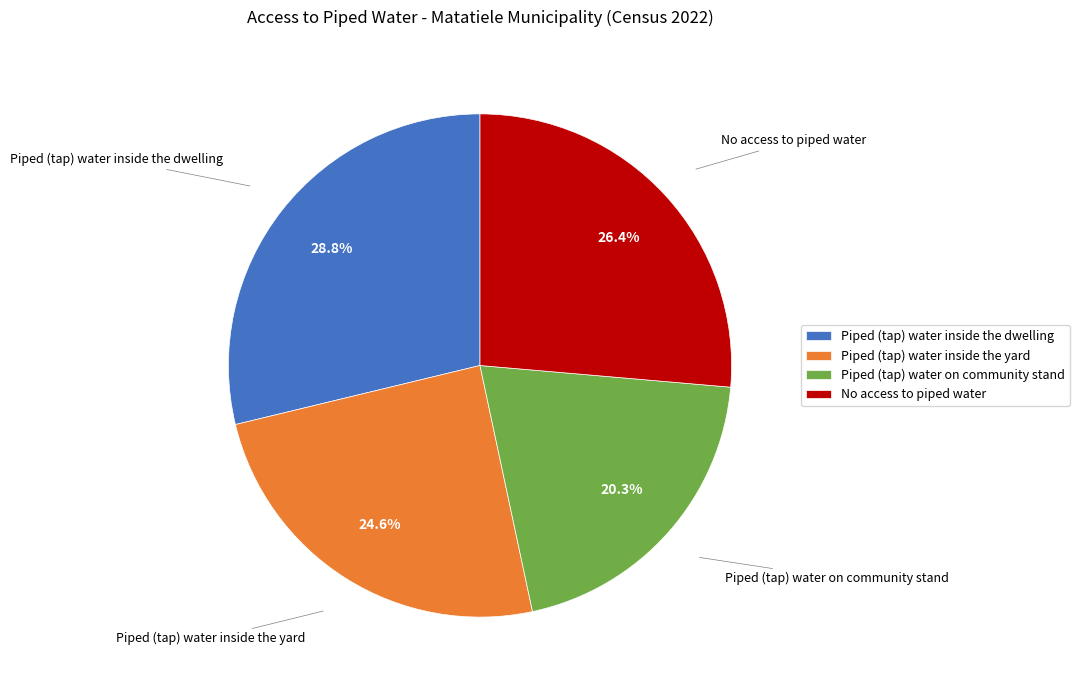

To the nearest percent, what is the difference between the Piped (tap) water on community stand and Piped (tap) water inside the dwelling slice percentages?

8%